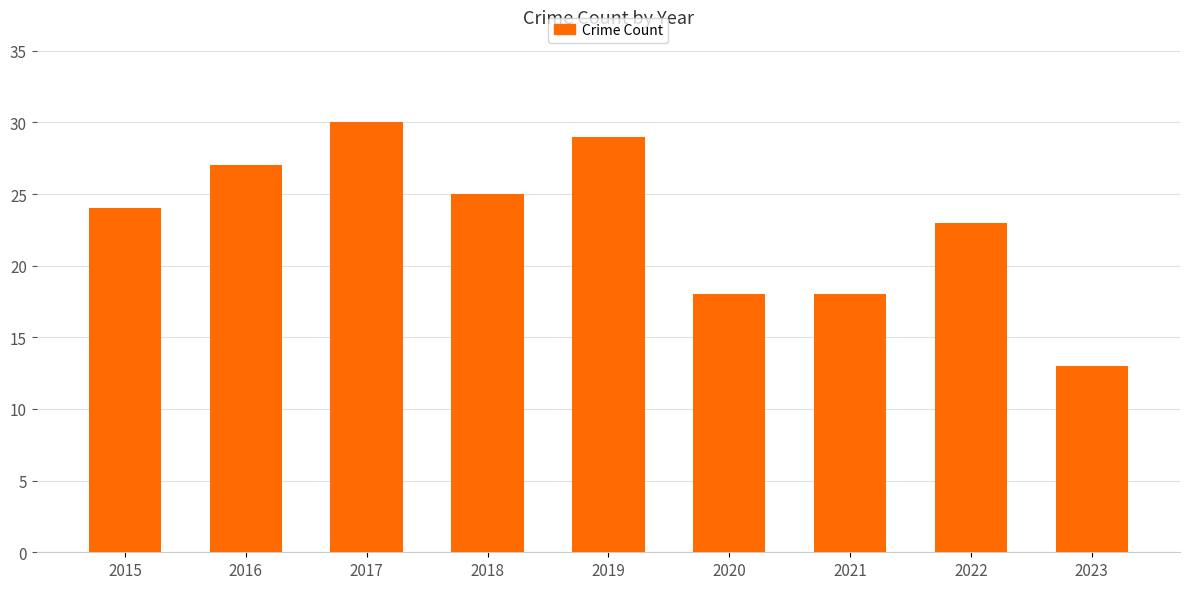

How many distinct data groups are displayed?

1